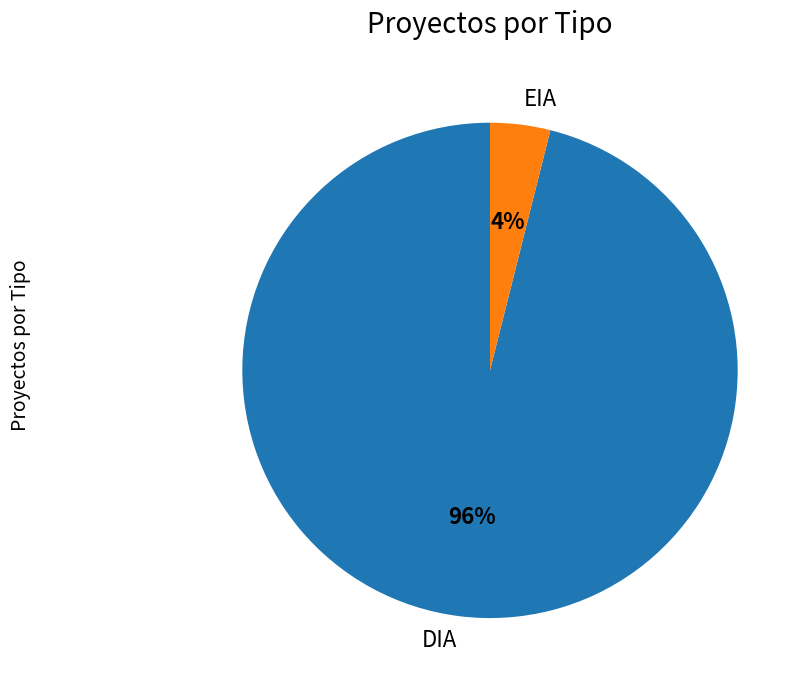

How many segments does this pie chart have?

2